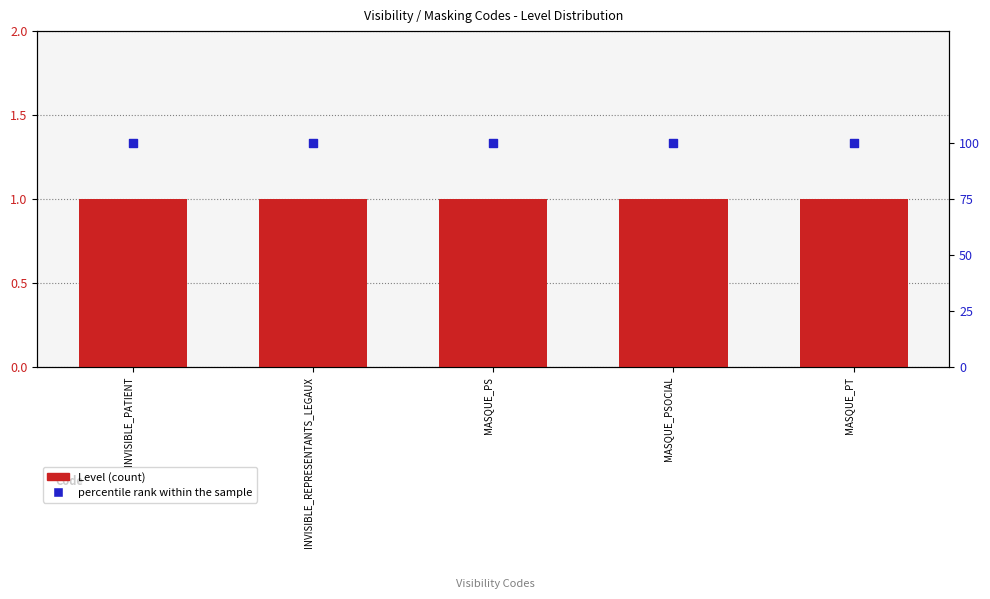

At how many categories does at least one series exceed 46?

5